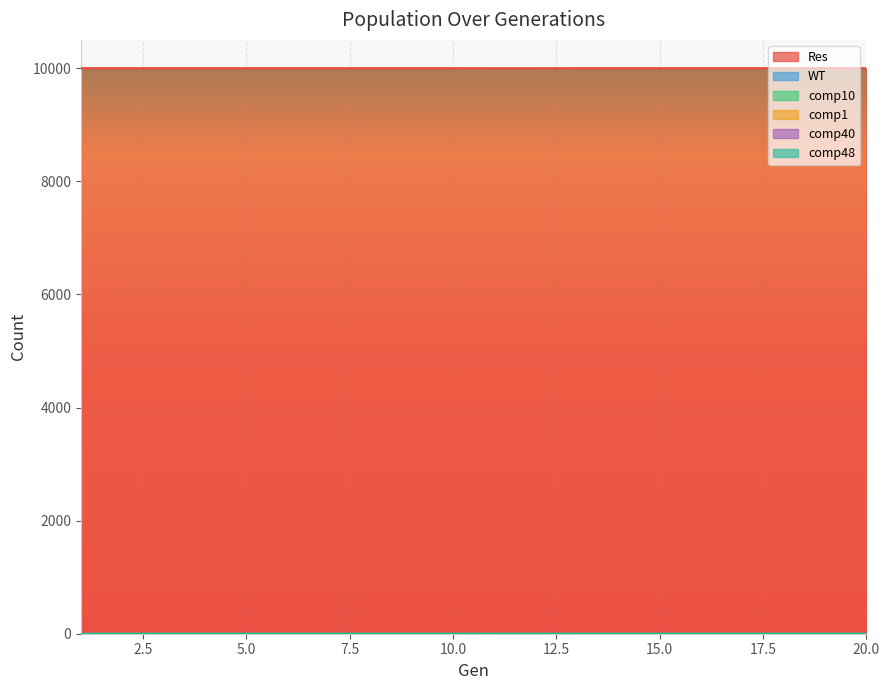

Which series changed the most between 3 and 8?

Res